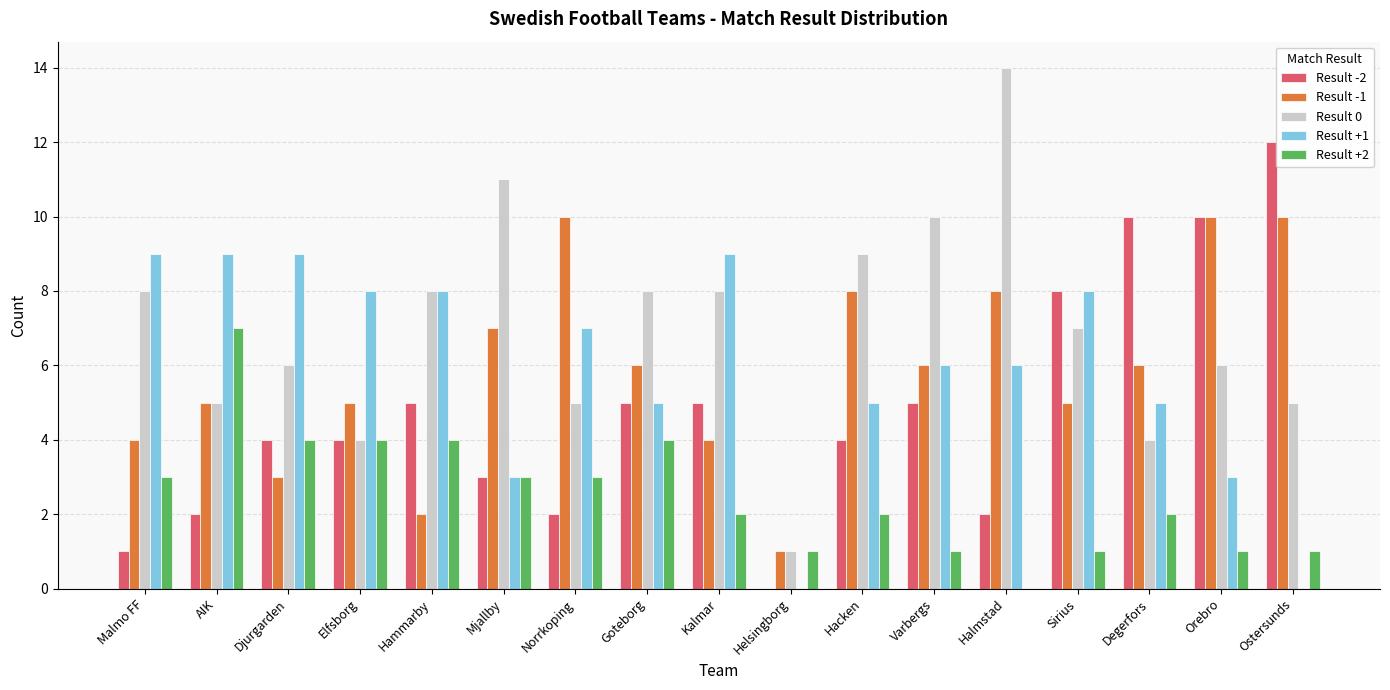

Which series changed the most between AIK and Djurgarden?

Result +2